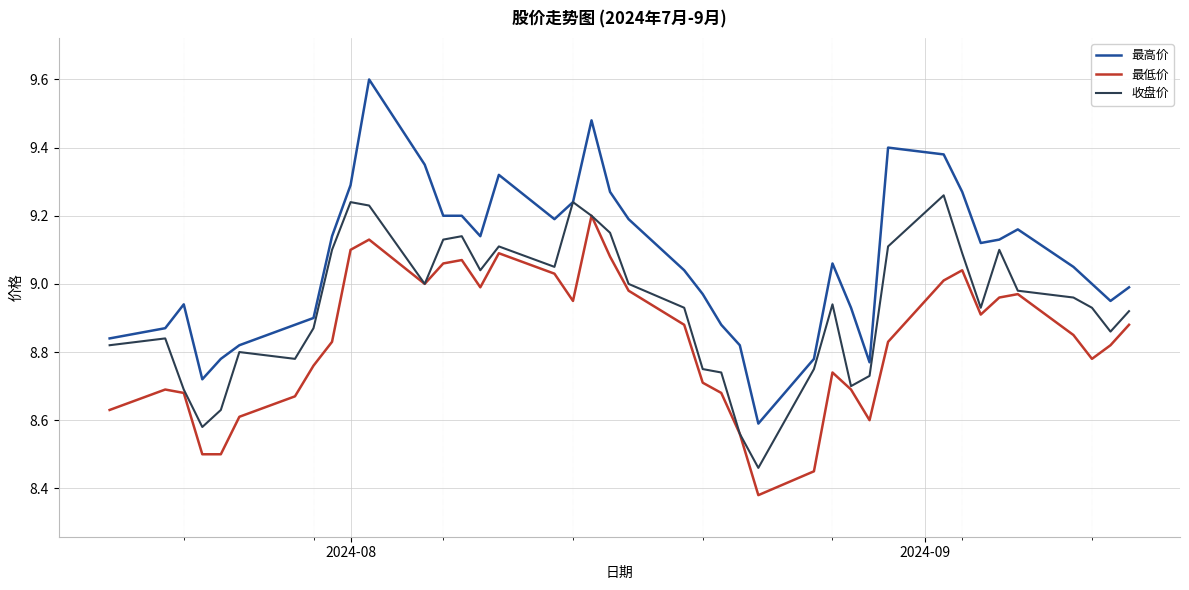

Which series has the largest total across all categories?

最高价